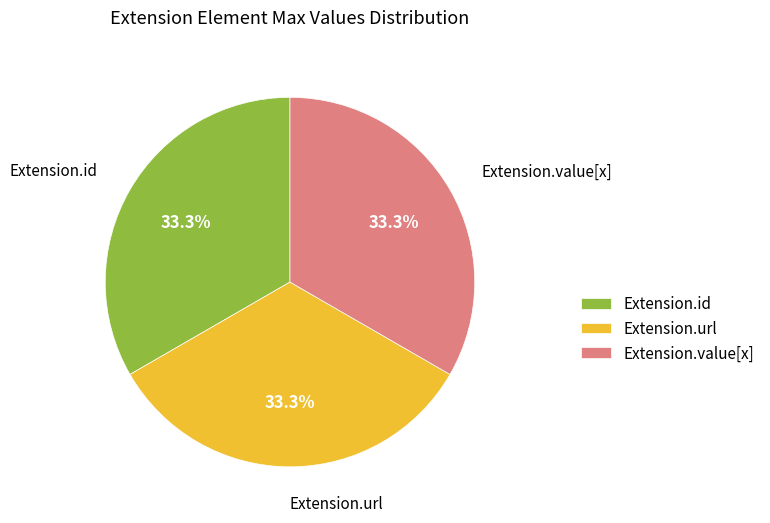

How many segments does this pie chart have?

3